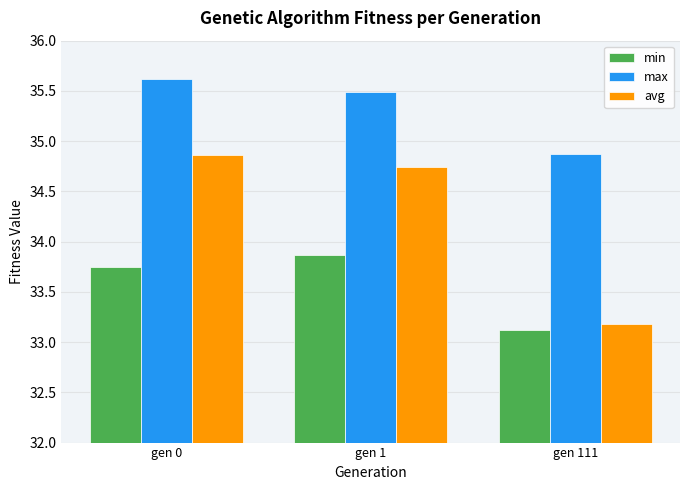

The min series shows 45.4 at gen 111. True or false?

False